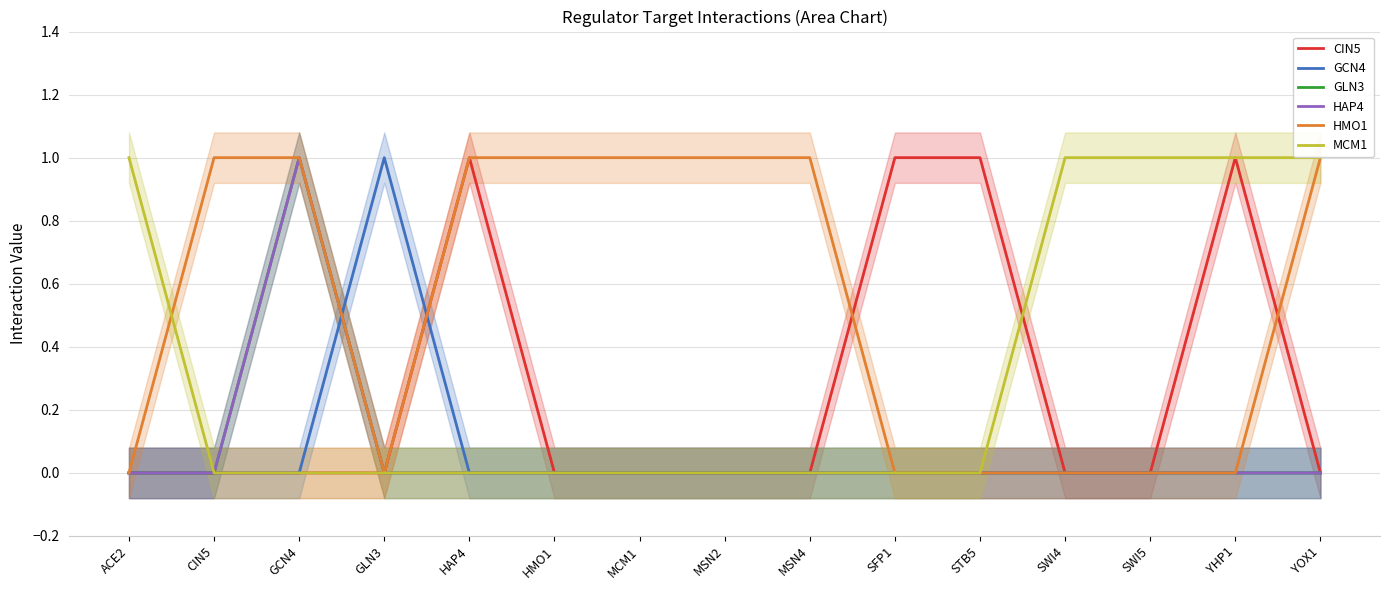

Where is the first local maximum for GLN3?

GCN4